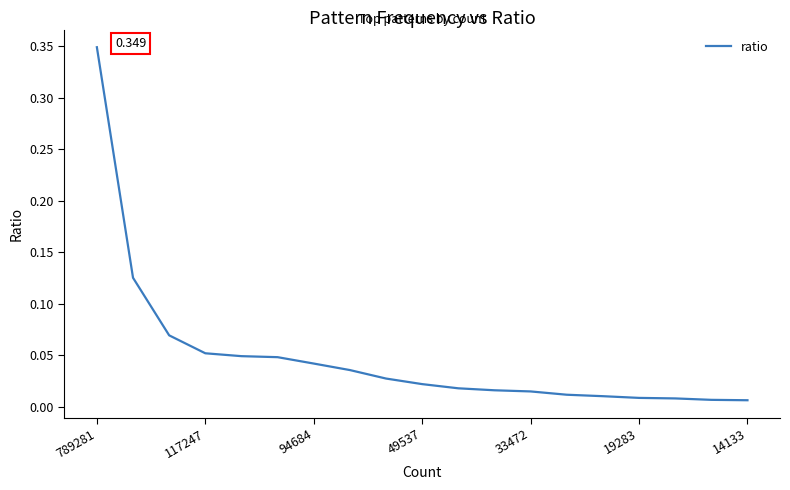

How many lines are shown in the chart?

1